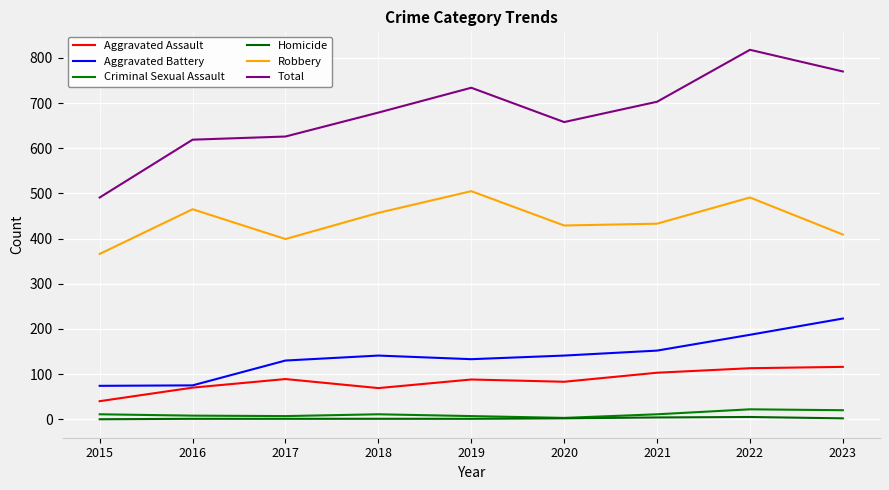

Count the number of data series in this chart.

6